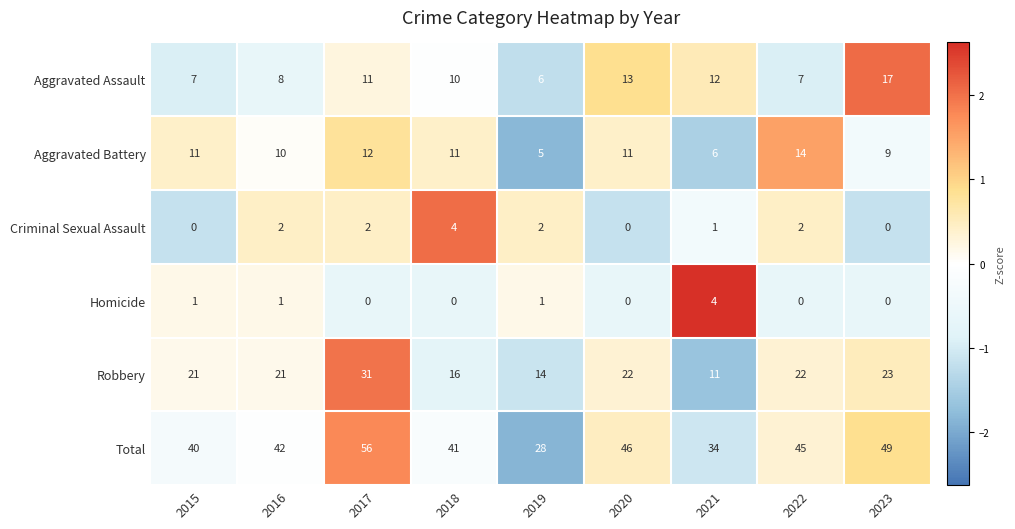

What is the greatest value displayed?

56